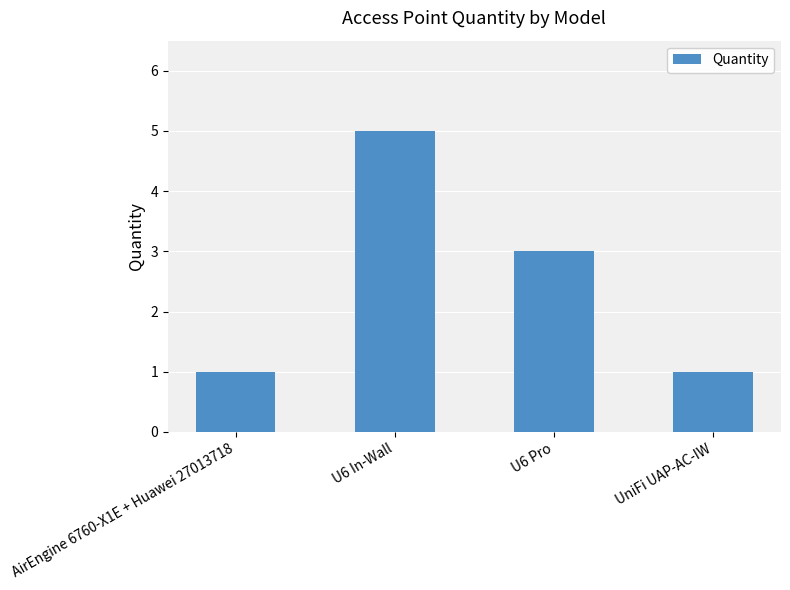

Reading left to right, transcribe all the data shown in this chart.

AirEngine 6760-X1E + Huawei 27013718=1	U6 In-Wall=5	U6 Pro=3	UniFi UAP-AC-IW=1